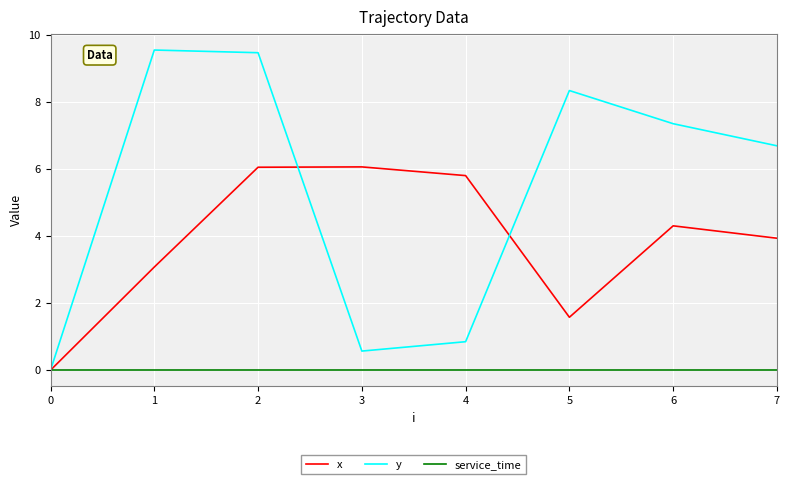

Which series has the largest total across all categories?

y